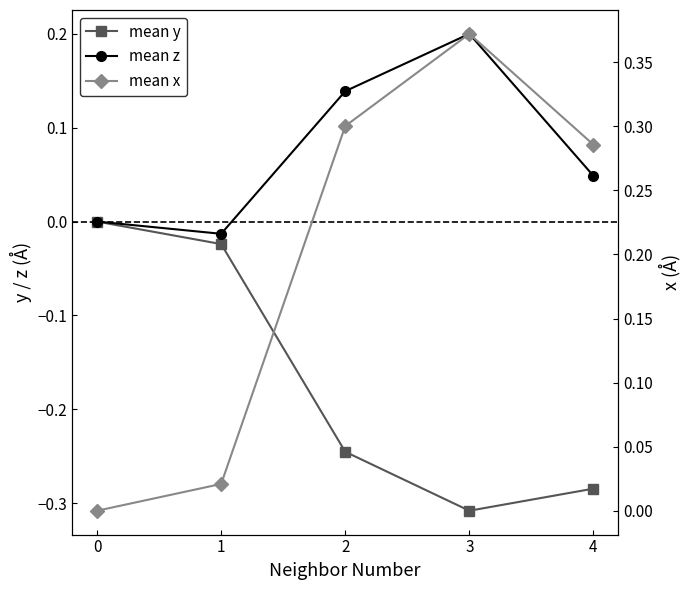

In mean x, how many points are higher than both neighbors (excluding endpoints)?

1